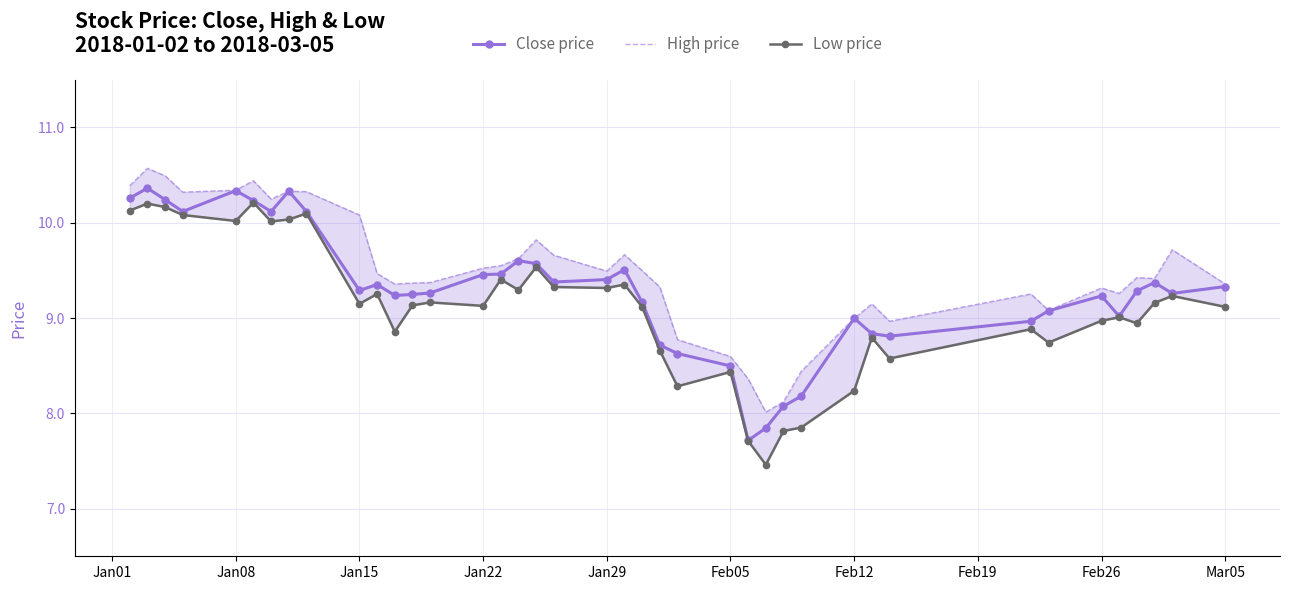

What is the average value of the Close price series?

9.3